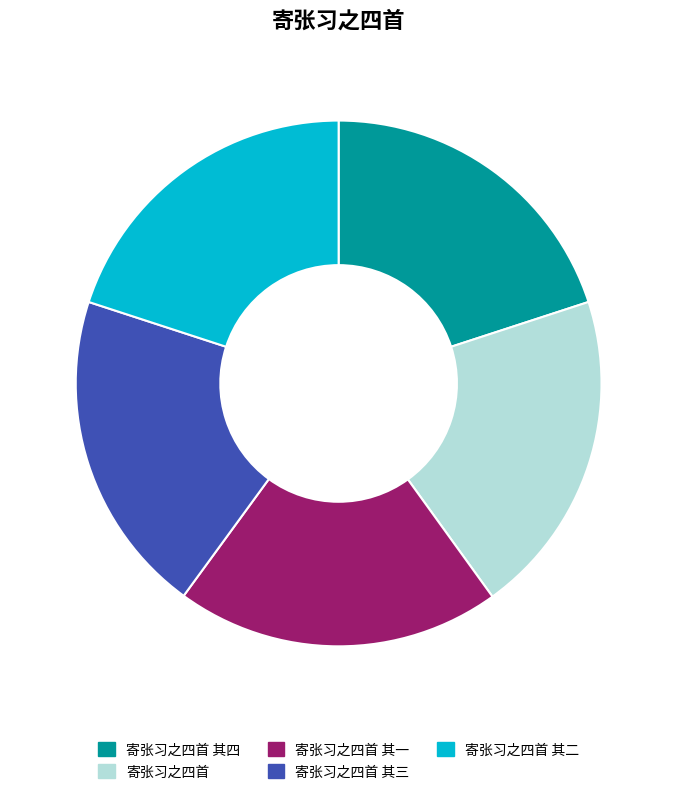

To the nearest percent, what is the average slice percentage?

20%